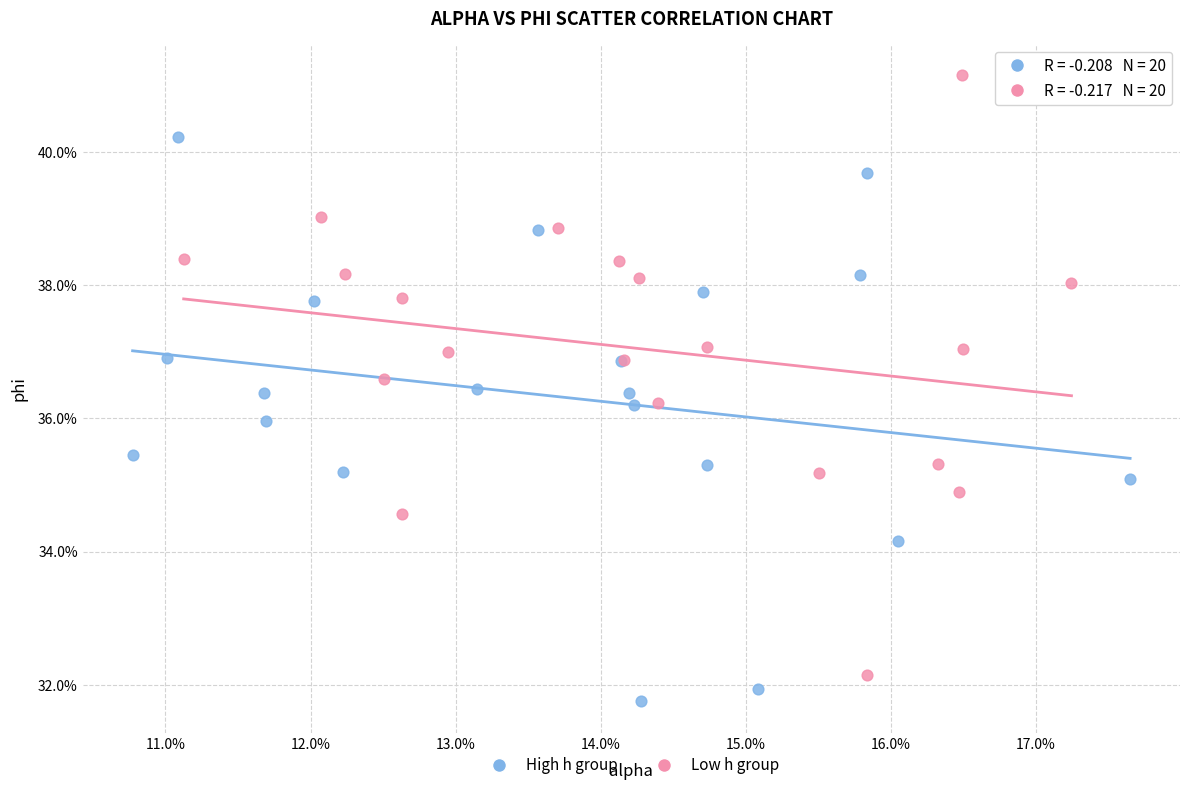

What are all the series names shown in the legend?

High h group, Low h group